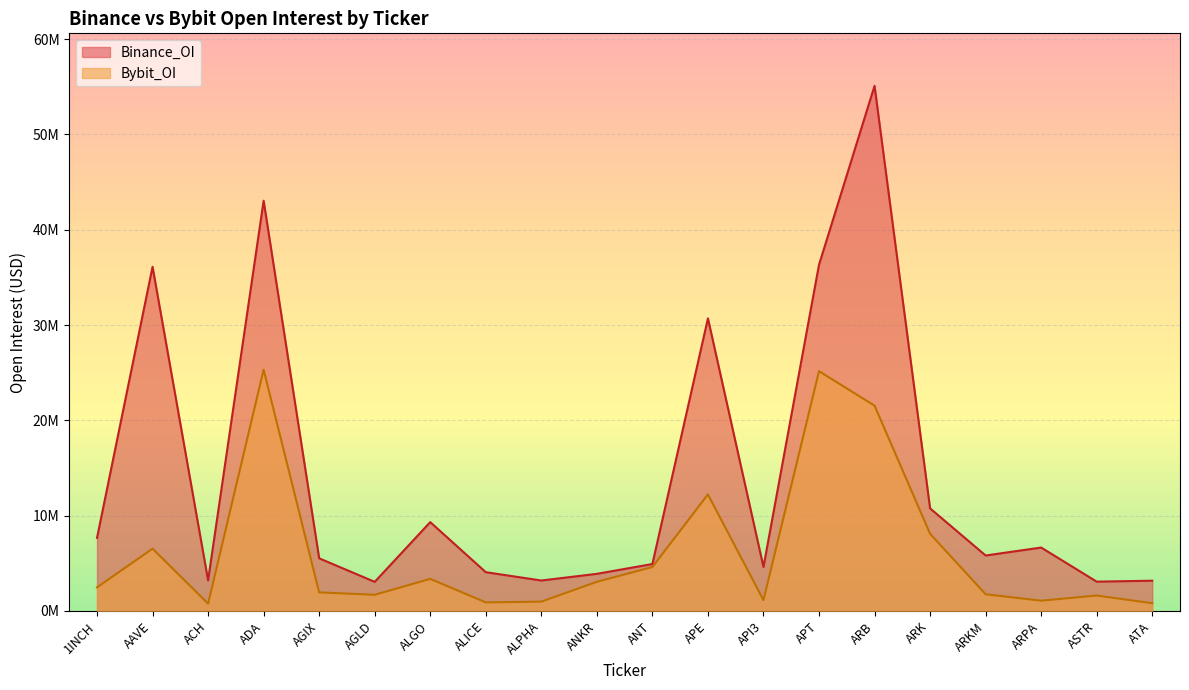

How many interior local peaks does the Binance_OI series have?

6